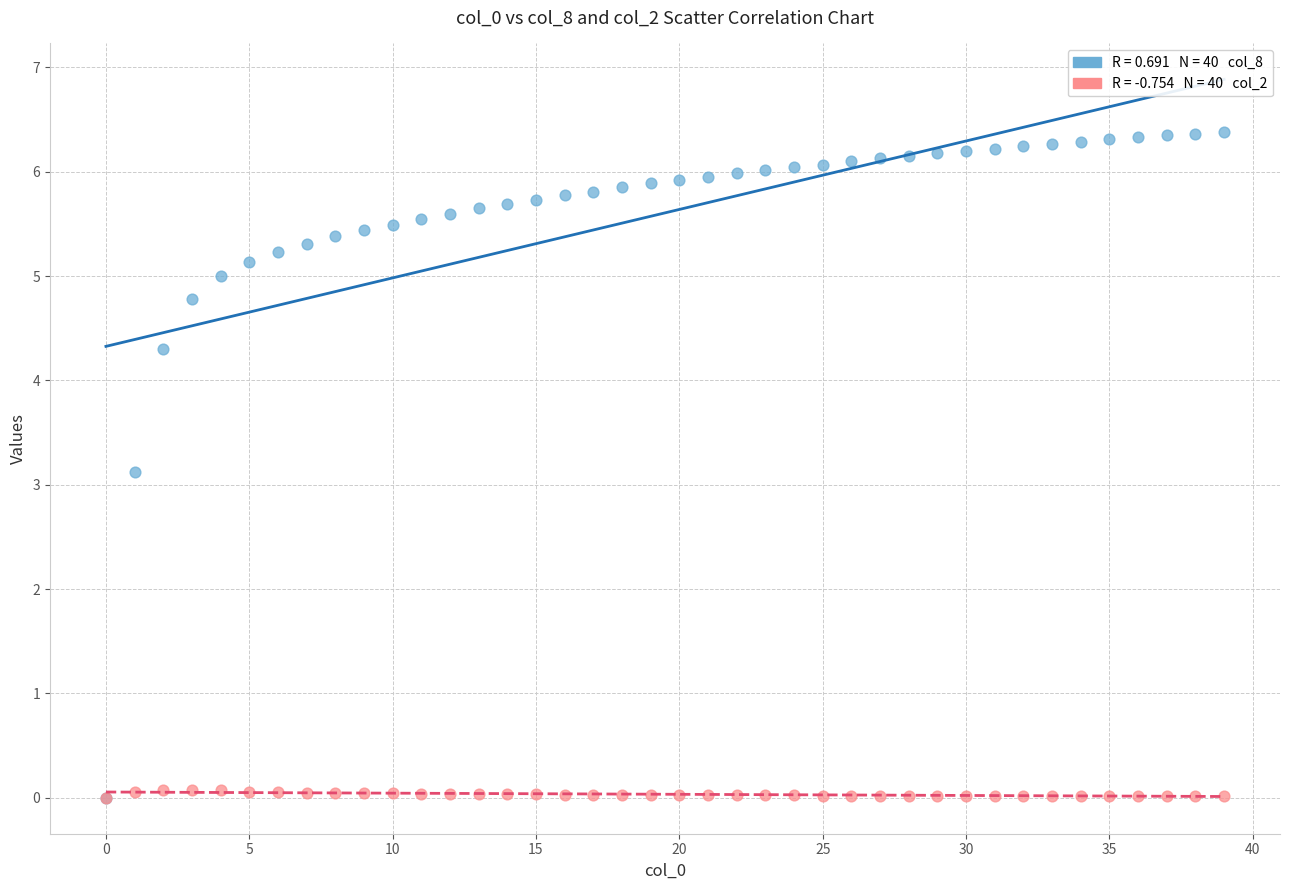

Across all series, what Y value is closest to 3?

3.1